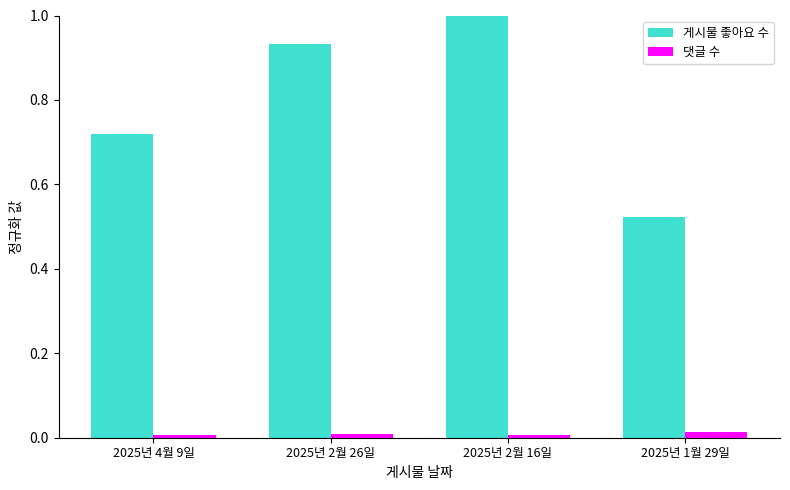

Rank the series at 2025년 2월 26일 from lowest to highest value.

댓글 수, 게시물 좋아요 수